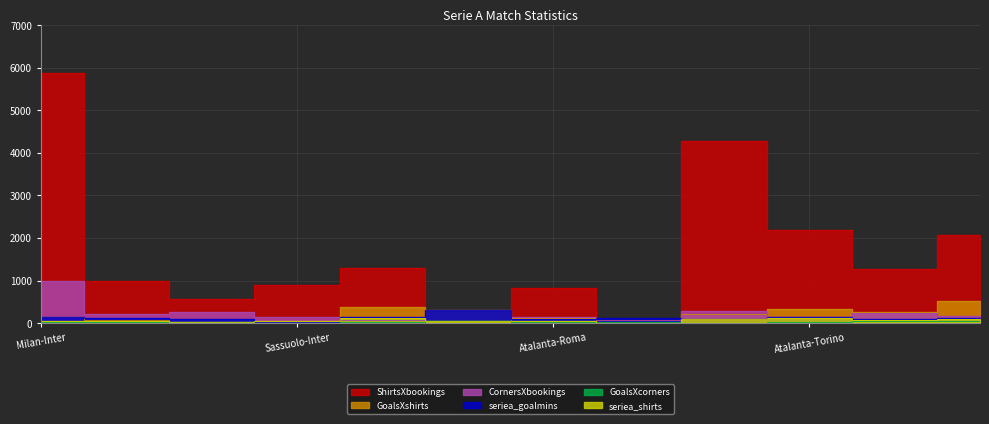

At which label is ShirtsXbookings closest to 2937?

Atalanta-Torino